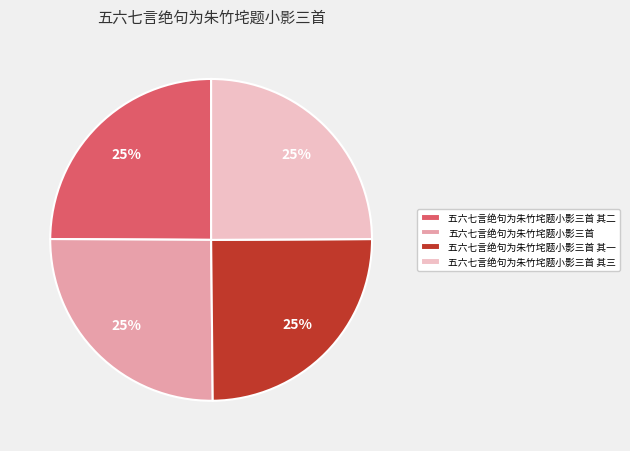

To the nearest percent, what is the average slice percentage?

25%